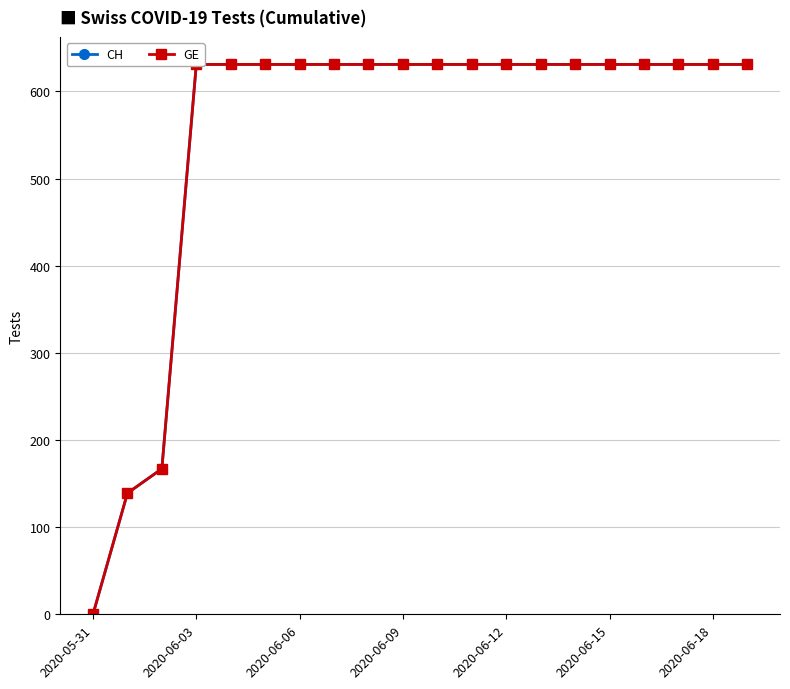

What are all the series names shown in the legend?

CH, GE